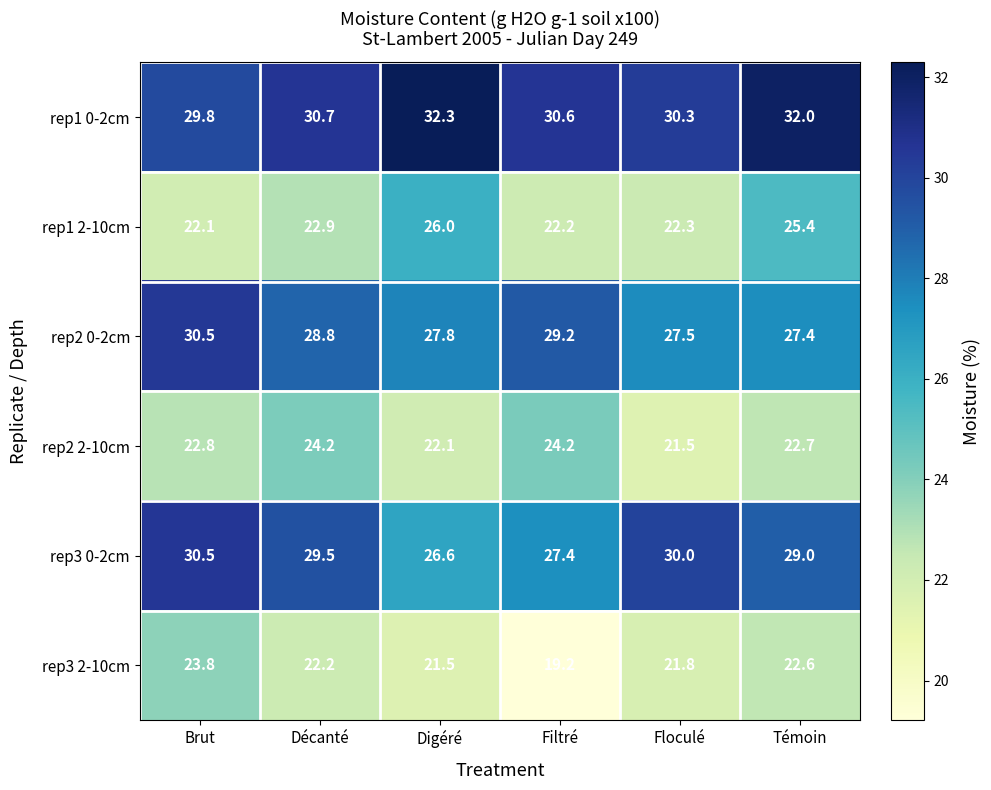

Count the number of data series in this chart.

6